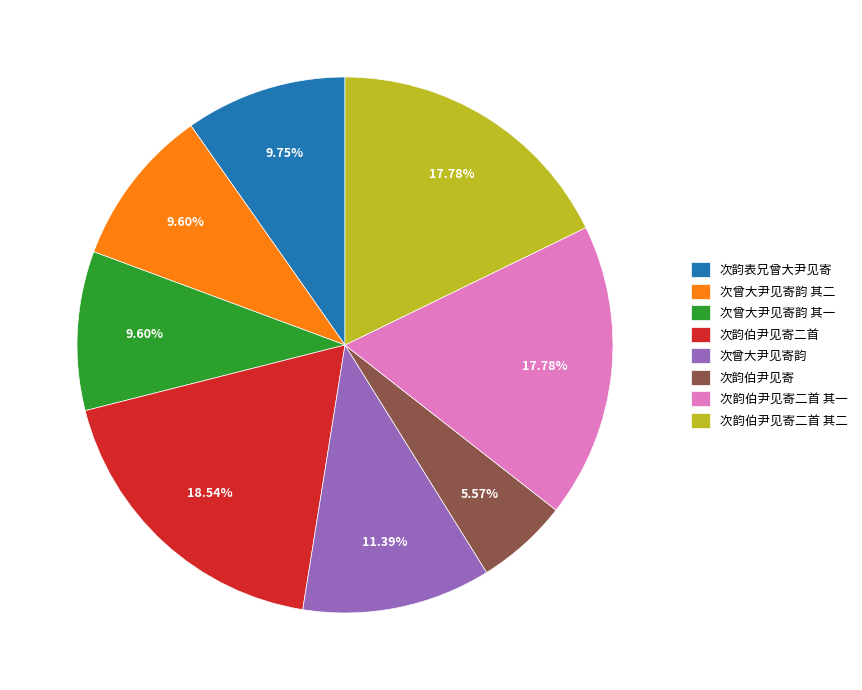

The 次韵伯尹见寄二首 slice represents 19% of the pie. True or false?

True